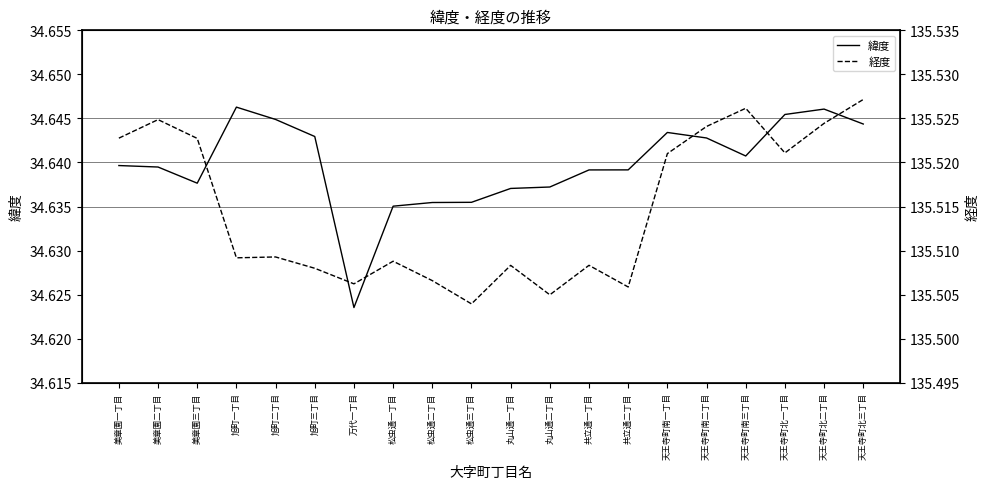

What is the total value across all series at 共立通二丁目?

170.1